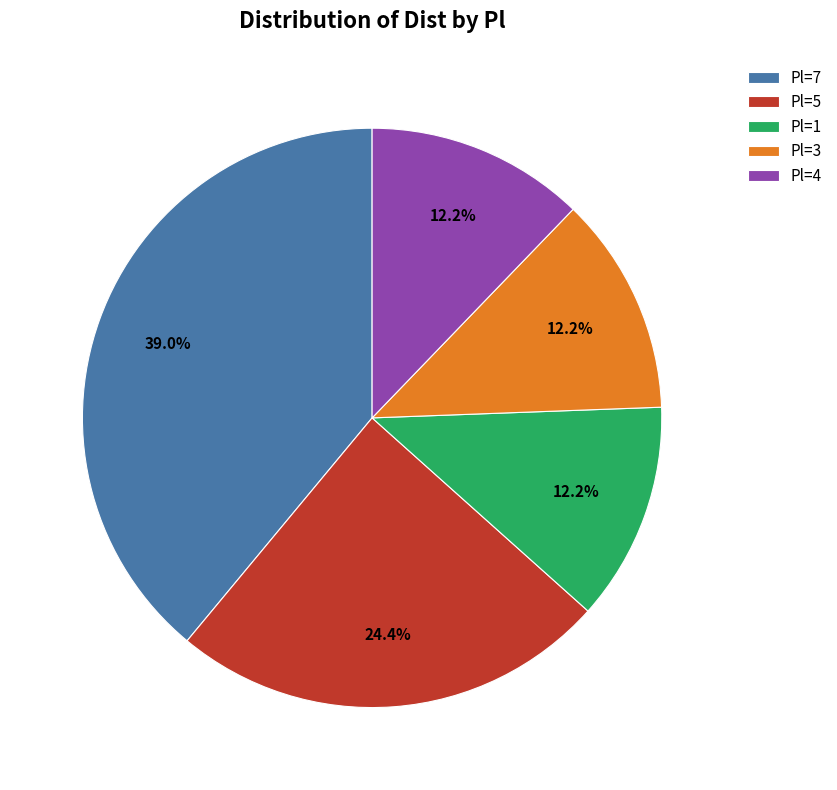

To the nearest percent, what is the difference between the largest and smallest slice percentages?

27%